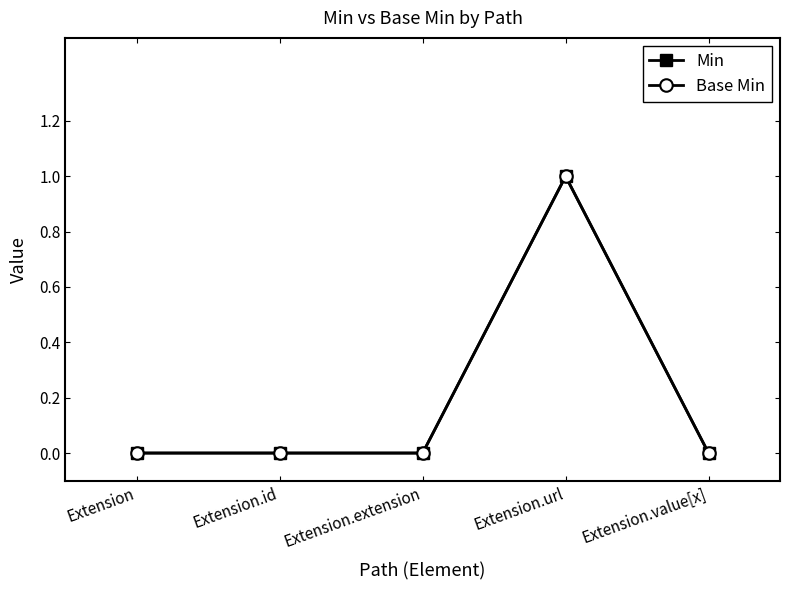

How many lines are shown in the chart?

2